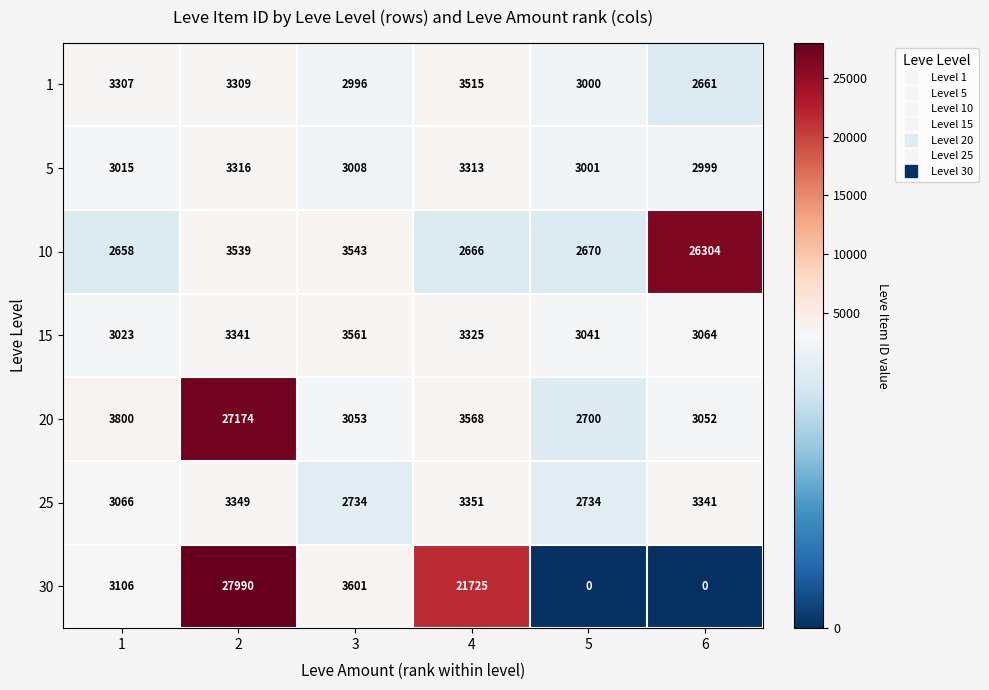

How many data points does each series have?

6